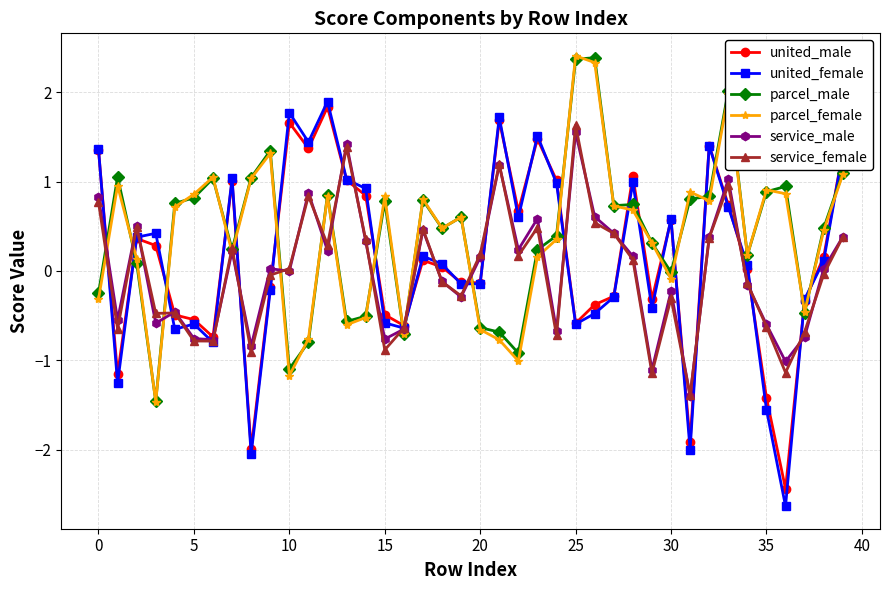

What is the minimum value shown in the chart?

-2.6